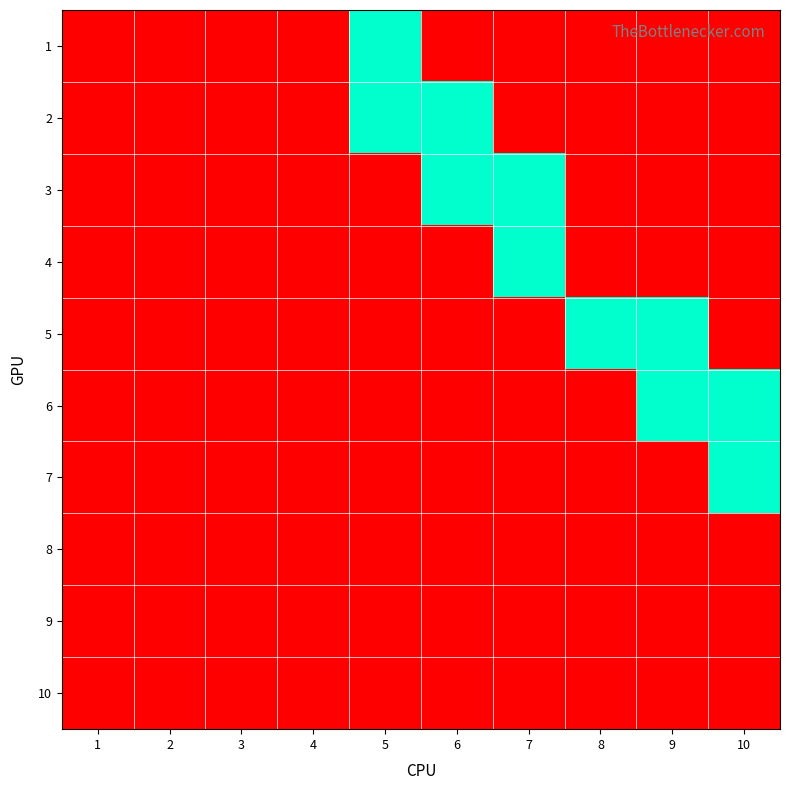

Which has a higher value, 1 or 4?

1